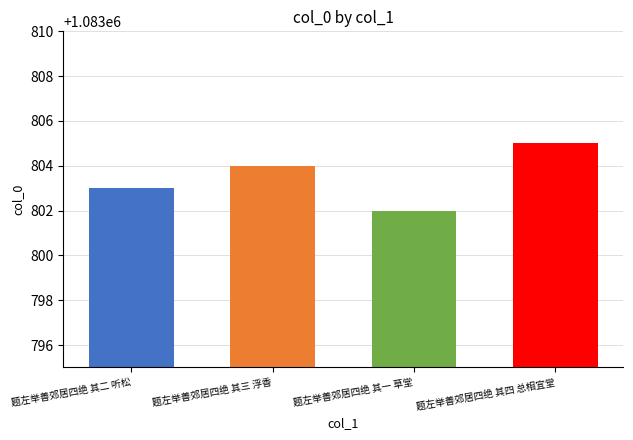

The chart shows a value of 655277 at 题左举善郊居四绝 其一 草堂. True or false?

False